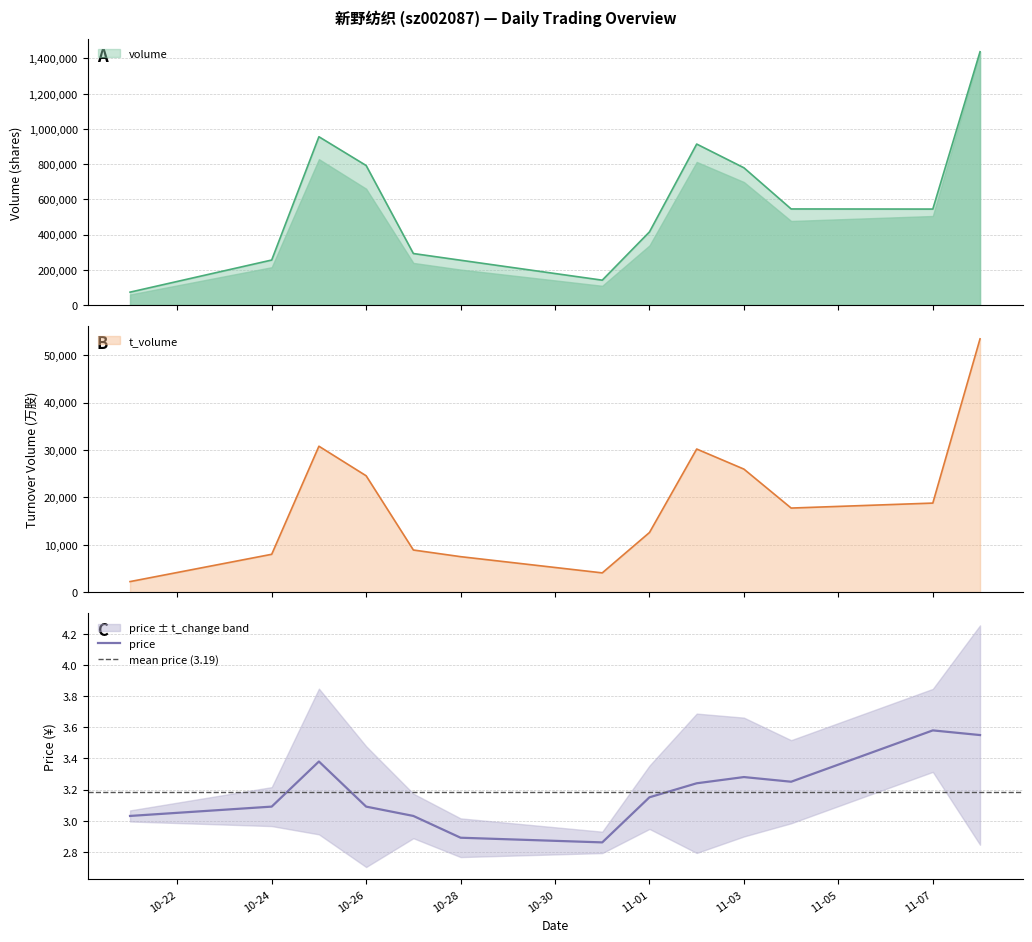

True or false: price has a value of 5.6 at 11-07.

False